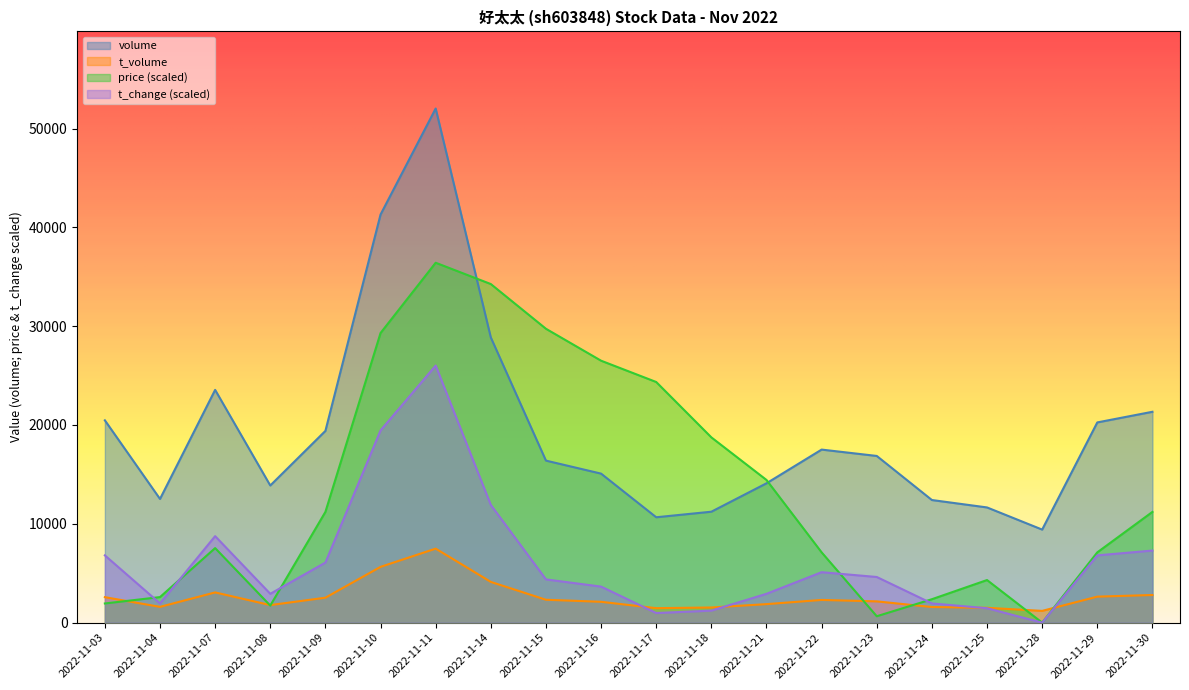

Between 2022-11-16 and 2022-11-22, which series saw the biggest shift?

price (scaled)